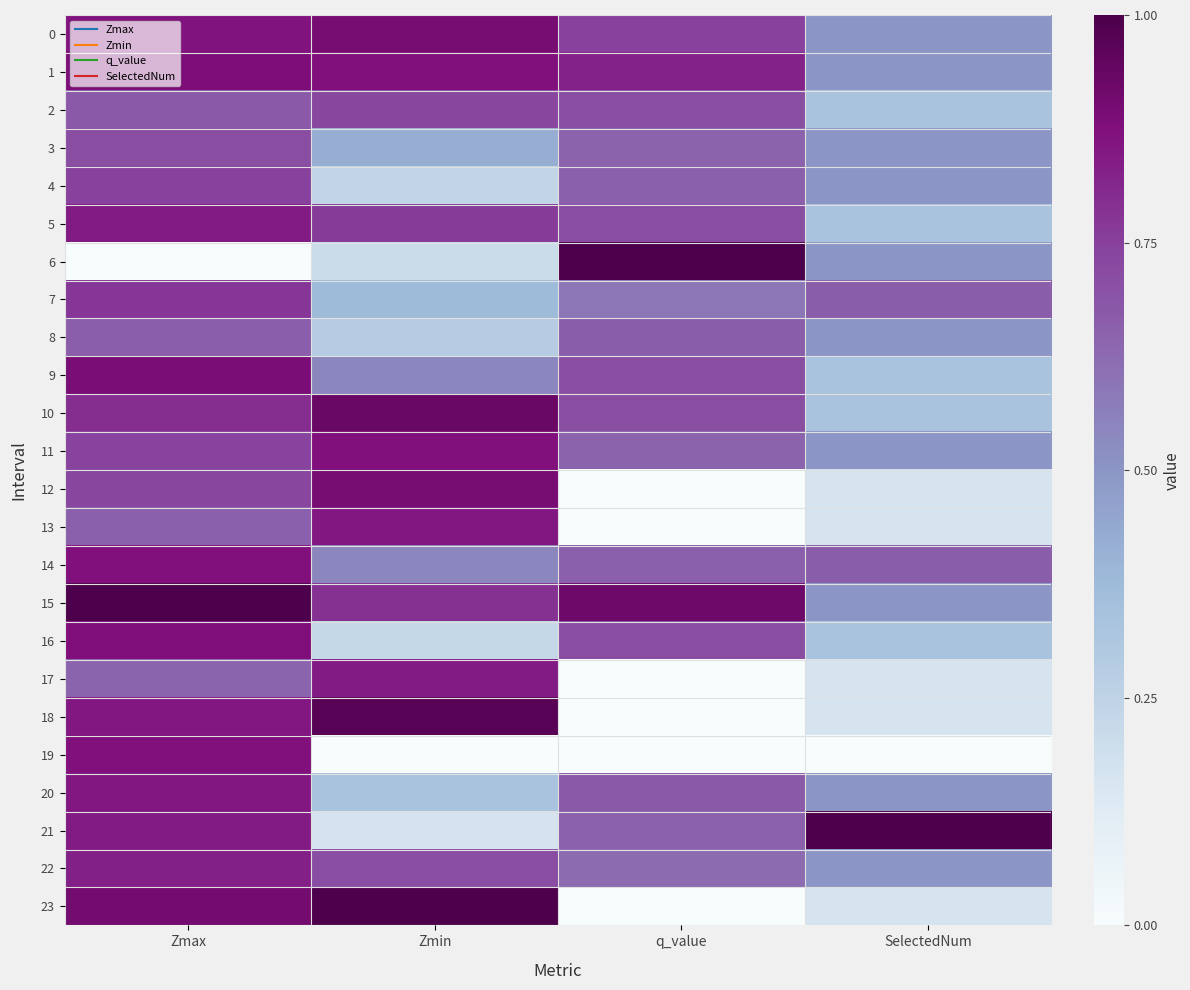

Reading right to left, list all the values displayed in this chart.

0: SelectedNum=0.5	q_value=0.7	Zmin=0.9	Zmax=0.9
1: SelectedNum=0.5	q_value=0.8	Zmin=0.9	Zmax=0.9
2: SelectedNum=0.3	q_value=0.7	Zmin=0.7	Zmax=0.7
3: SelectedNum=0.5	q_value=0.7	Zmin=0.4	Zmax=0.7
4: SelectedNum=0.5	q_value=0.7	Zmin=0.2	Zmax=0.7
5: SelectedNum=0.3	q_value=0.7	Zmin=0.8	Zmax=0.8
6: SelectedNum=0.5	q_value=1.0	Zmin=0.2	Zmax=0.0
7: SelectedNum=0.7	q_value=0.6	Zmin=0.4	Zmax=0.8
8: SelectedNum=0.5	q_value=0.7	Zmin=0.3	Zmax=0.7
9: SelectedNum=0.3	q_value=0.7	Zmin=0.5	Zmax=0.9
10: SelectedNum=0.3	q_value=0.7	Zmin=0.9	Zmax=0.8
11: SelectedNum=0.5	q_value=0.6	Zmin=0.9	Zmax=0.7
12: SelectedNum=0.2	q_value=0.0	Zmin=0.9	Zmax=0.7
13: SelectedNum=0.2	q_value=0.0	Zmin=0.9	Zmax=0.7
14: SelectedNum=0.7	q_value=0.7	Zmin=0.5	Zmax=0.9
15: SelectedNum=0.5	q_value=0.9	Zmin=0.8	Zmax=1.0
16: SelectedNum=0.3	q_value=0.7	Zmin=0.2	Zmax=0.9
17: SelectedNum=0.2	q_value=0.0	Zmin=0.8	Zmax=0.6
18: SelectedNum=0.2	q_value=0.0	Zmin=1.0	Zmax=0.9
19: SelectedNum=0.0	q_value=0.0	Zmin=0.0	Zmax=0.9
20: SelectedNum=0.5	q_value=0.7	Zmin=0.3	Zmax=0.9
21: SelectedNum=1.0	q_value=0.7	Zmin=0.2	Zmax=0.8
22: SelectedNum=0.5	q_value=0.6	Zmin=0.7	Zmax=0.8
23: SelectedNum=0.2	q_value=0.0	Zmin=1.0	Zmax=0.9